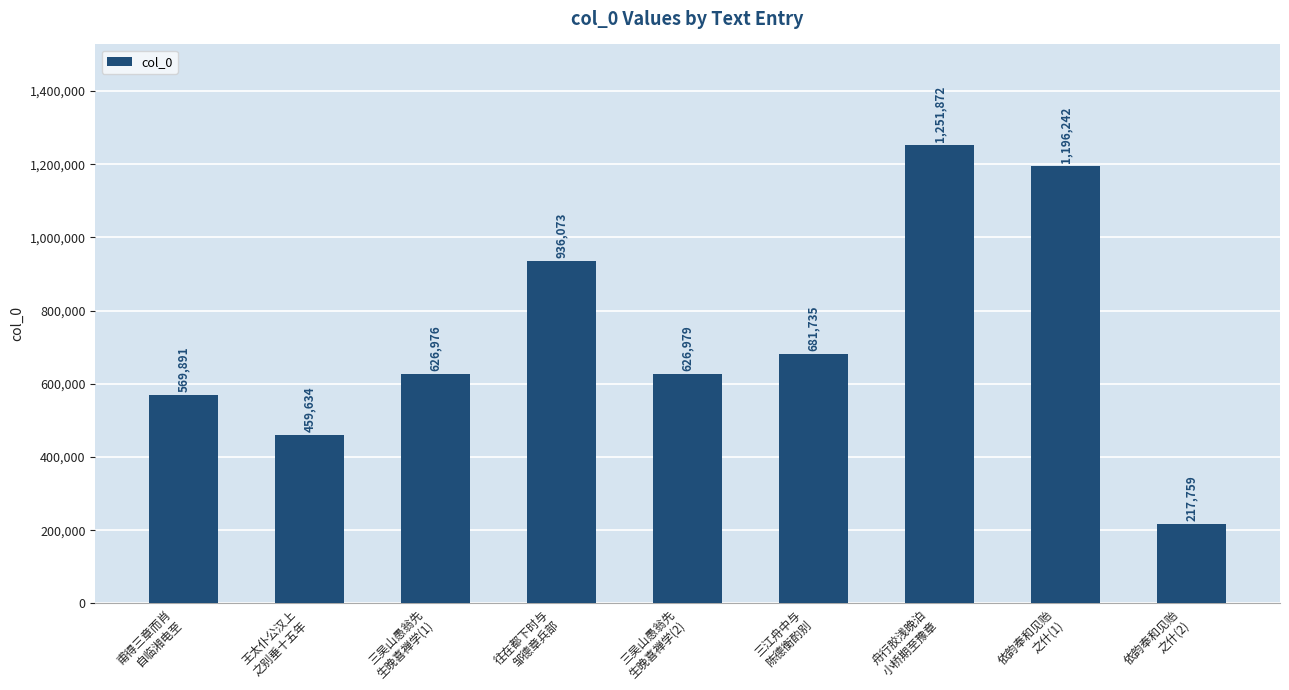

Is it true that the value at 三江舟中与
陈德衡酌别 is 681735?

True